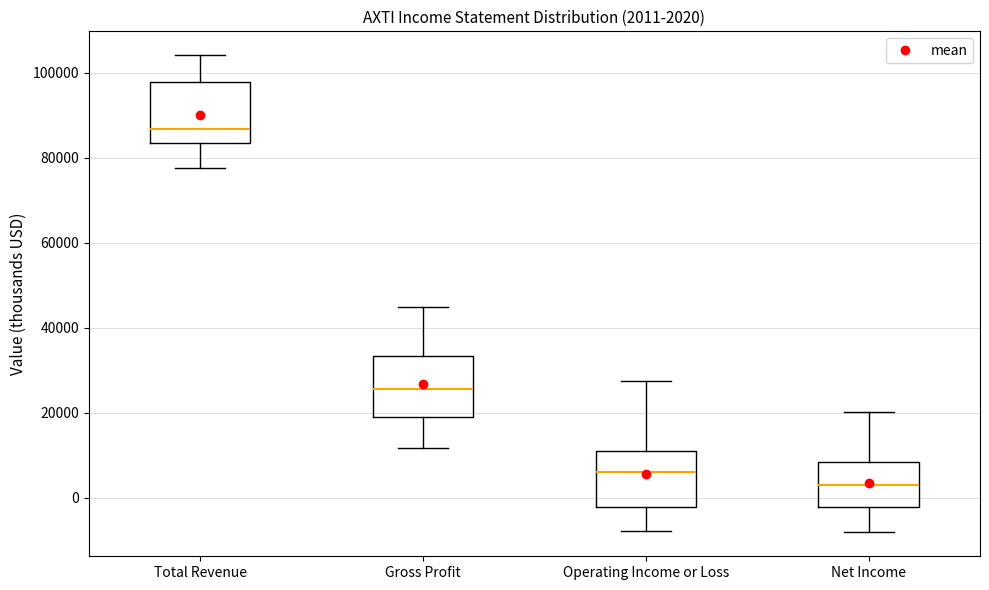

Which box has the highest median line?

Total Revenue